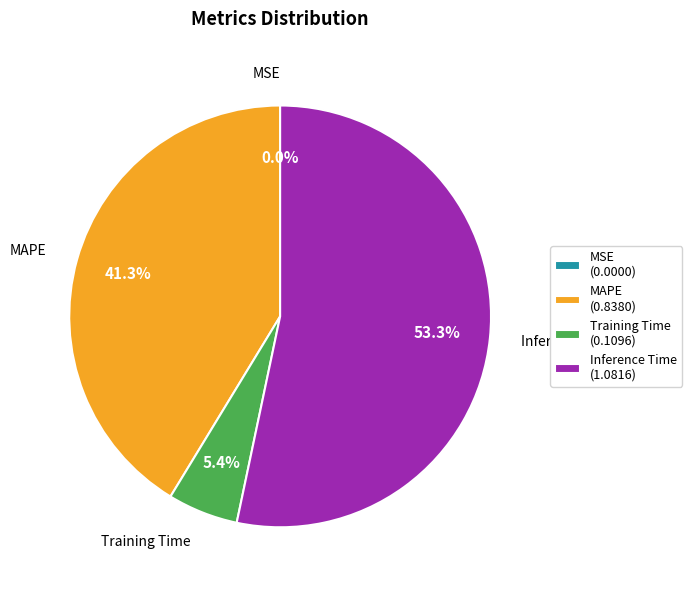

Is the sum of Training Time (0.1096) and MAPE (0.8380) greater than half?

No